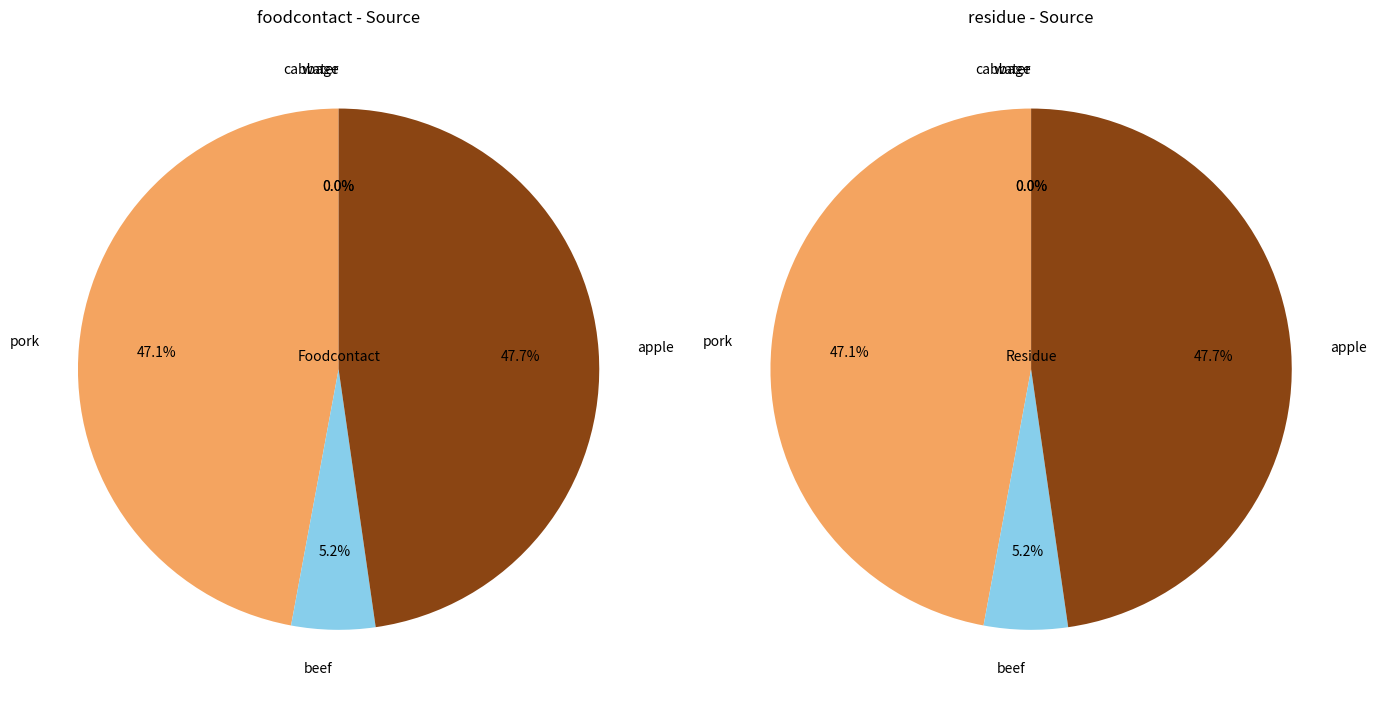

Rank the series by their maximum value, from lowest to highest.

foodcontact, residue